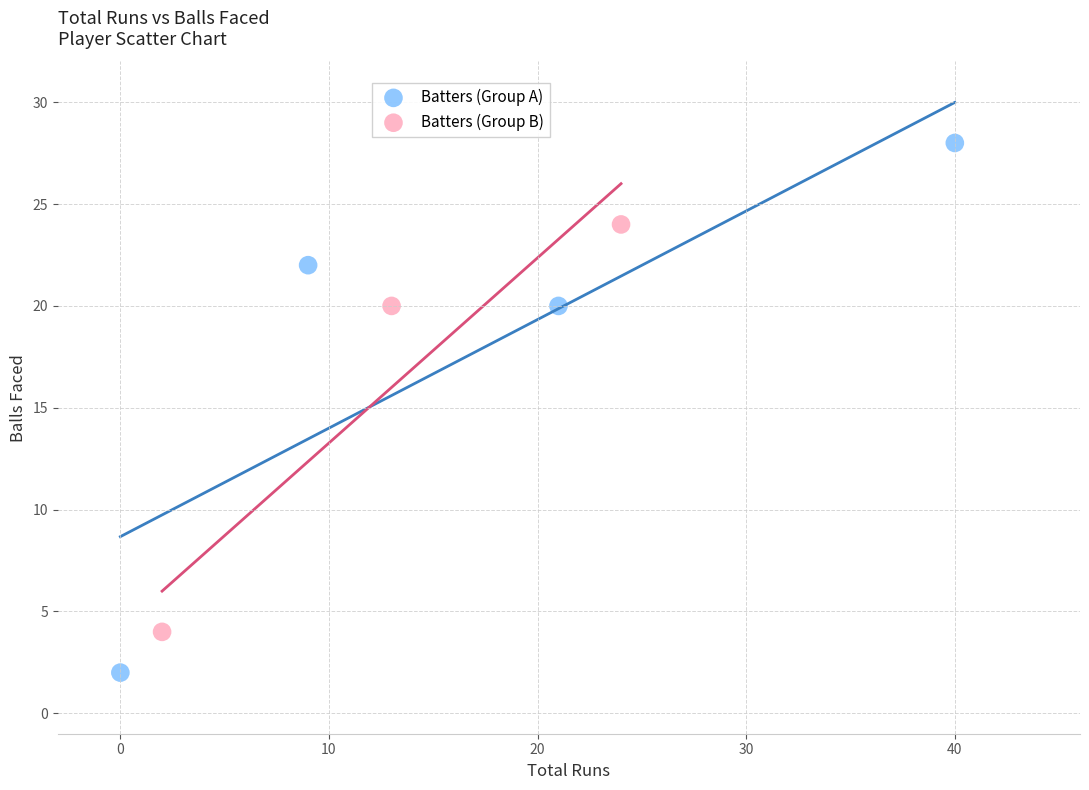

Which series contains the lowest Y value?

Batters (Group A)